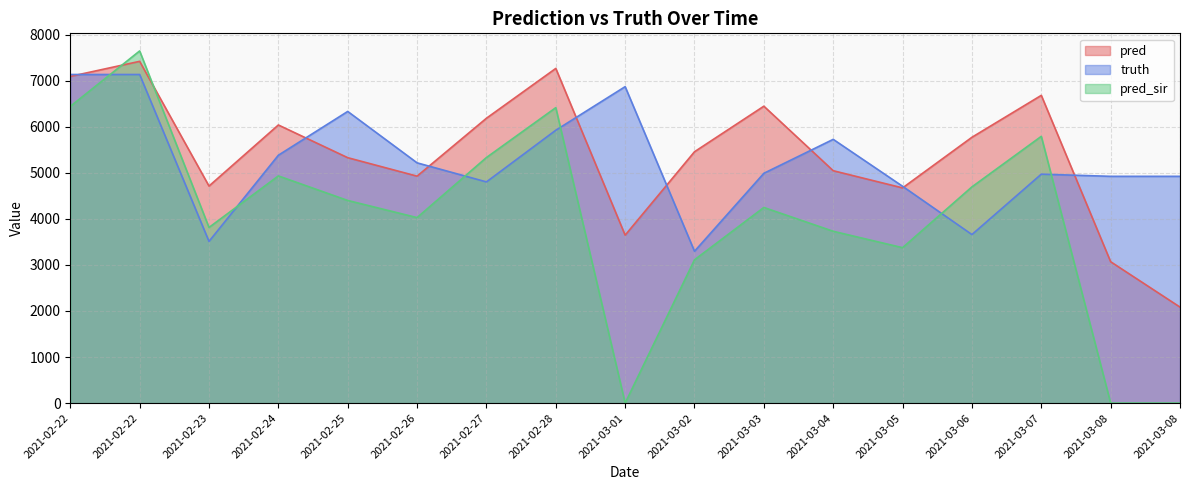

List the labels in order of pred_sir value, largest first.

2021-02-22, 2021-02-22, 2021-02-28, 2021-03-07, 2021-02-27, 2021-02-24, 2021-03-06, 2021-02-25, 2021-03-03, 2021-02-26, 2021-02-23, 2021-03-04, 2021-03-05, 2021-03-02, 2021-03-01, 2021-03-08, 2021-03-08